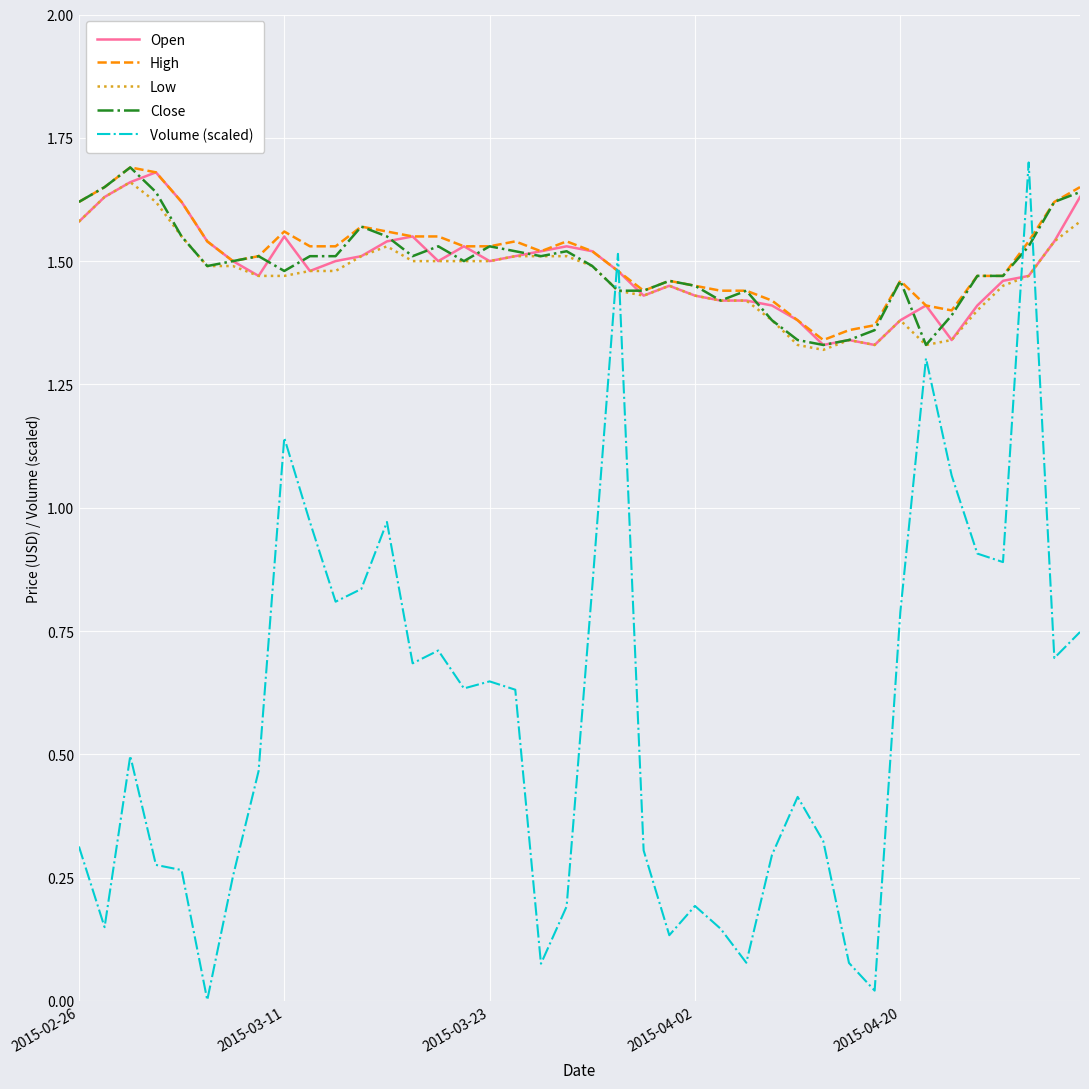

Which series has the widest spread of values?

Volume (scaled)